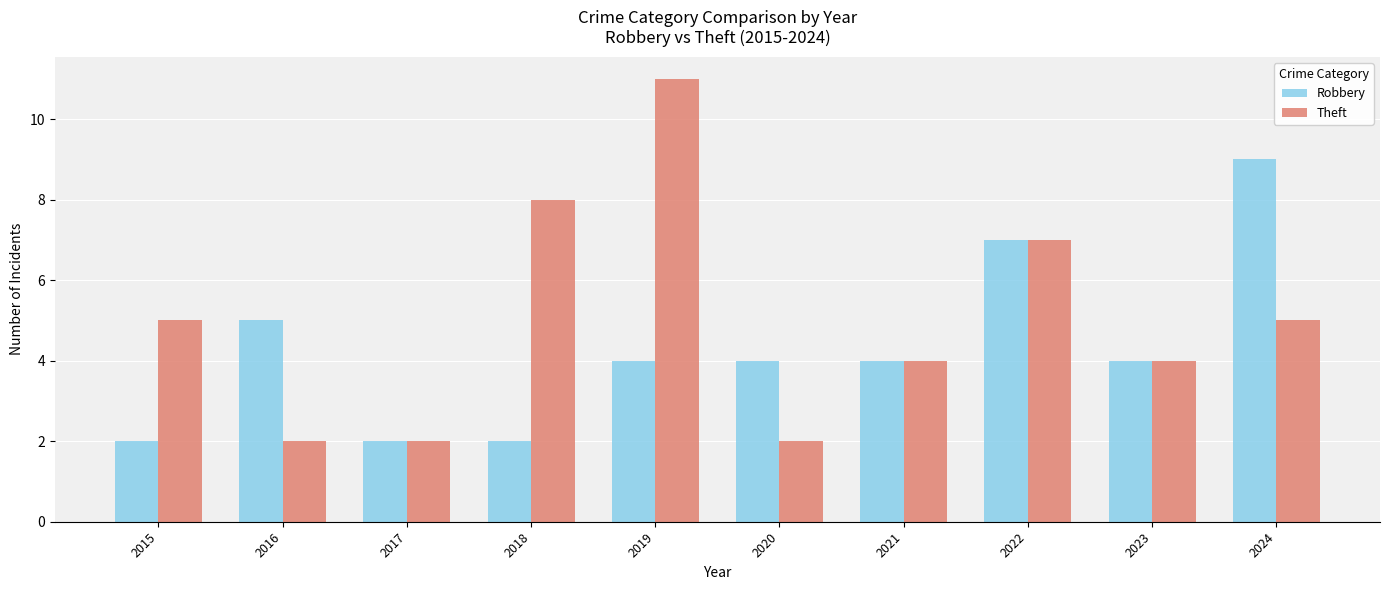

What is the value of the Theft bar at the 3rd from the left?

2